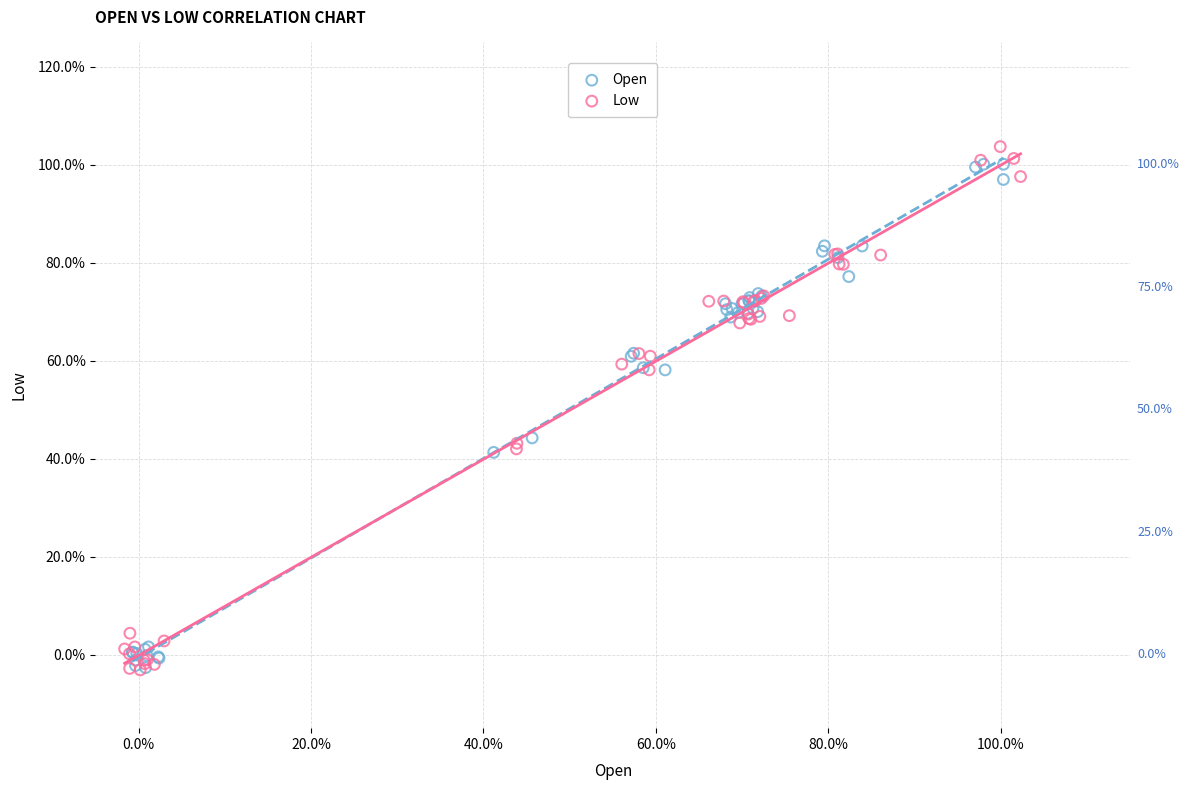

What are all the series names shown in the legend?

Open, Low